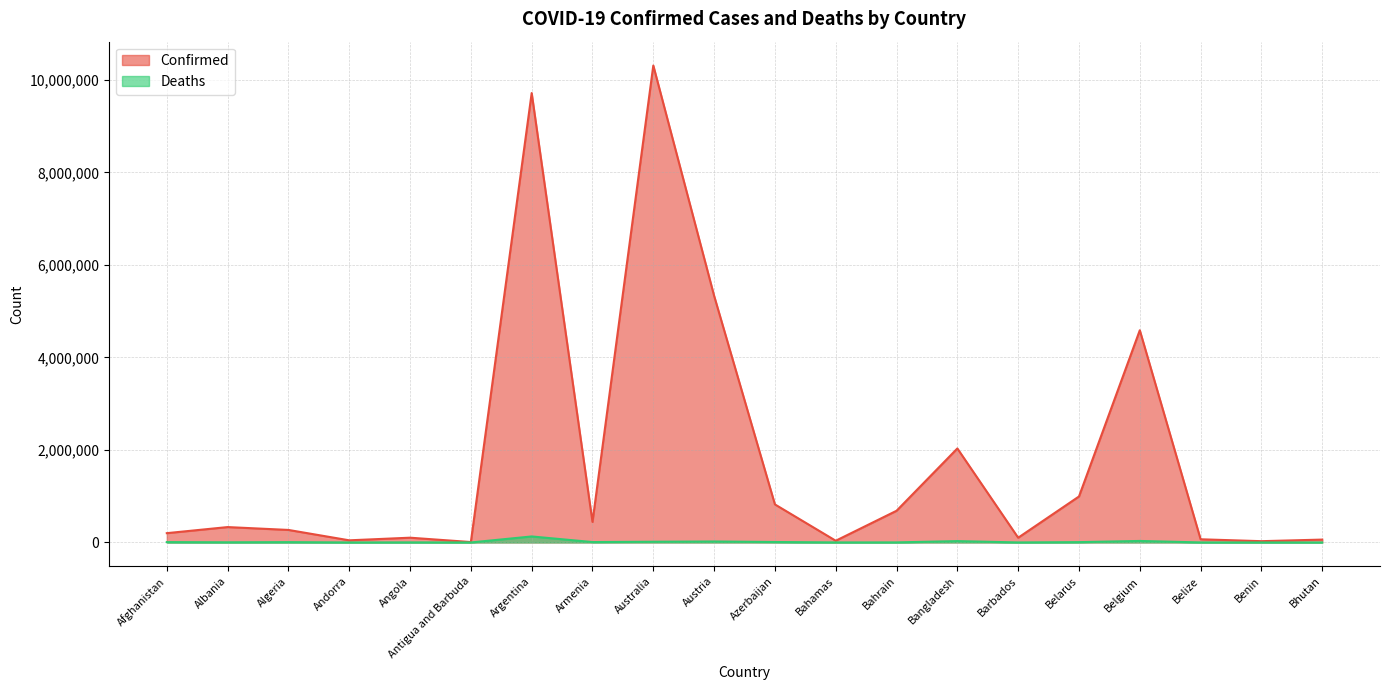

Between Algeria and Barbados, which series saw the biggest shift?

Confirmed